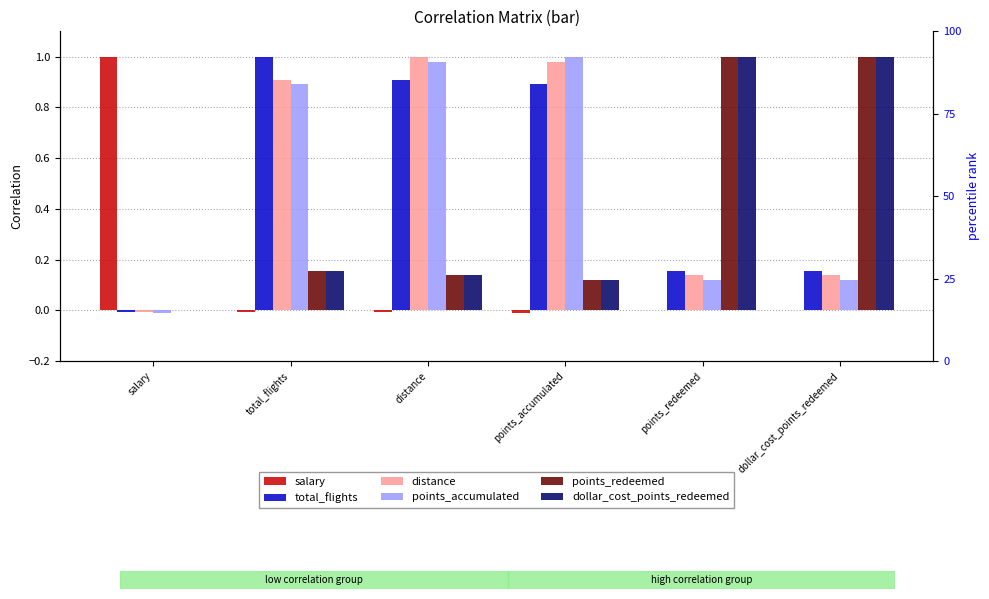

Which series has the widest spread of values?

salary